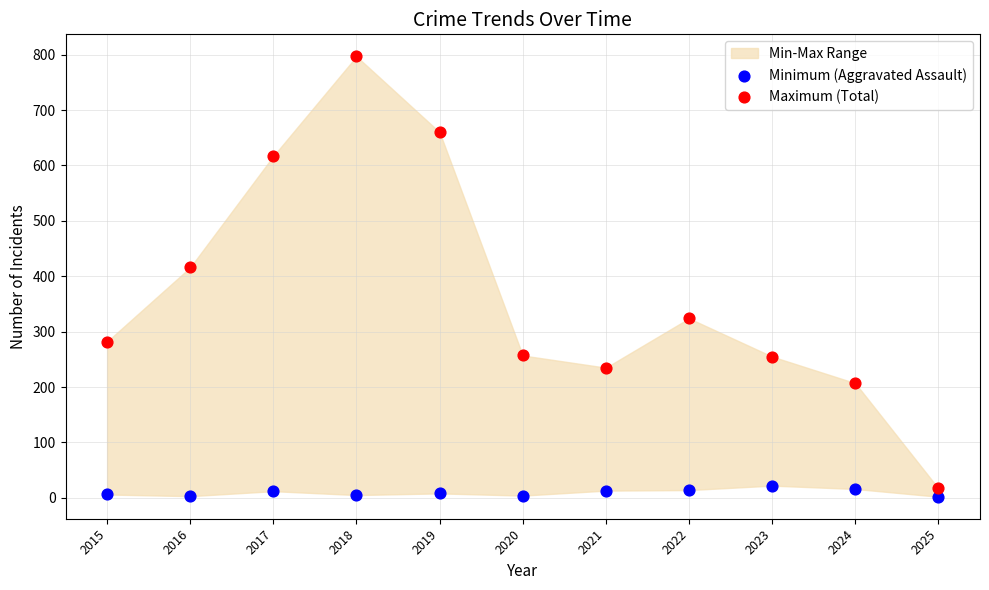

In the Maximum (Total) series, what Y value is closest to 407?

416